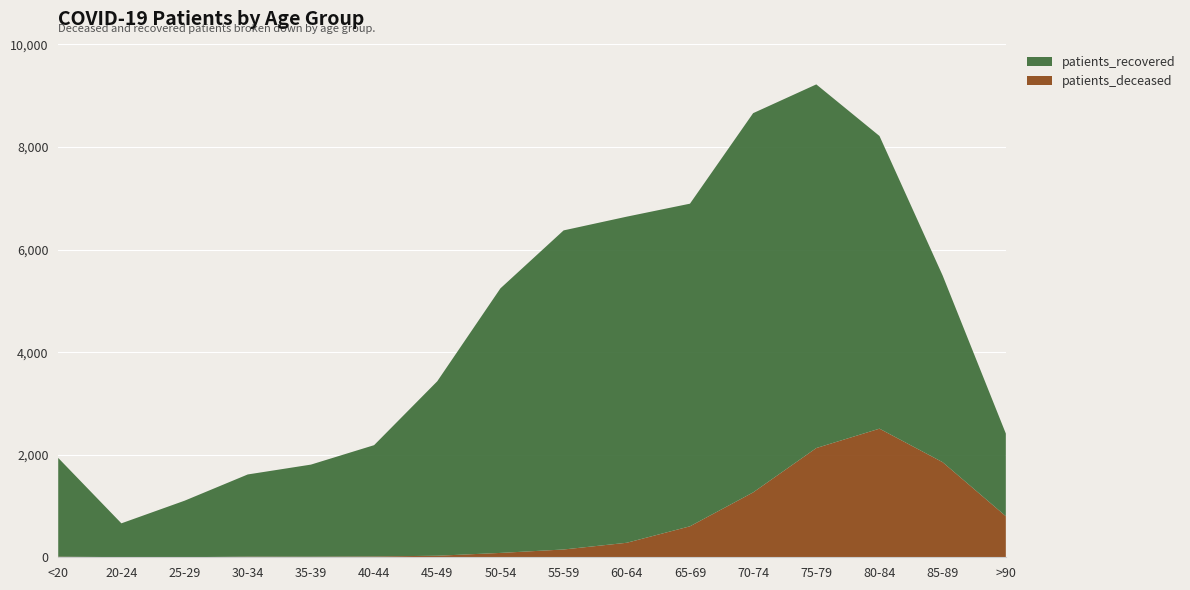

Reading right to left, what are all the values shown in this chart?

patients_deceased: 801	1854	2508	2130	1265	604	283	152	85	30	16	11	12	2	3	11
patients_recovered: 1612	3640	5707	7091	7395	6291	6359	6222	5159	3402	2170	1796	1603	1101	659	1926